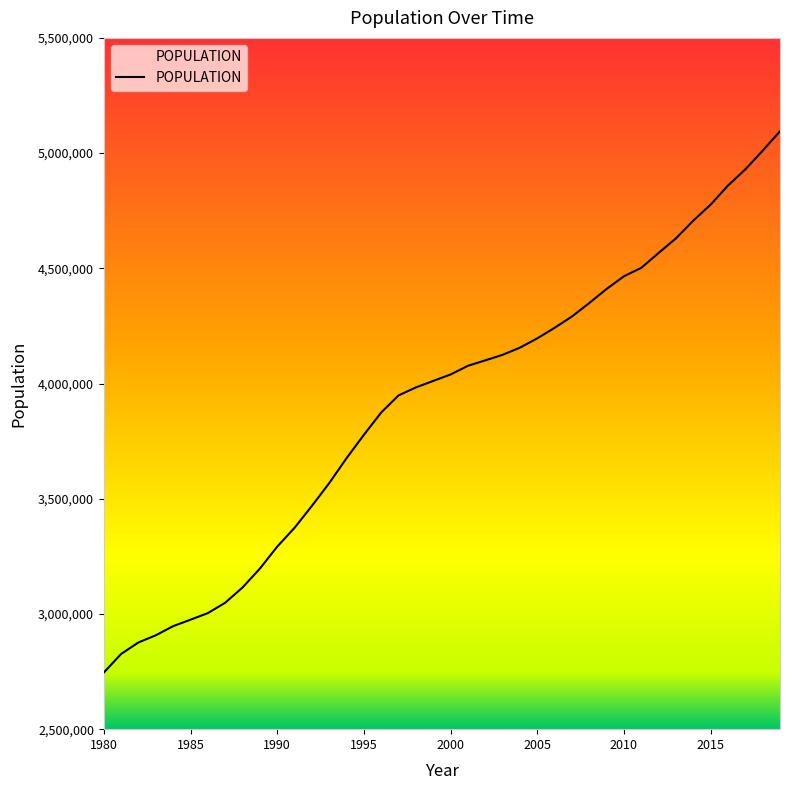

Reading left to right, transcribe all the data shown in this chart.

2745861	2826558	2876513	2907502	2947181	2975131	3003621	3048651	3114761	3196725	3292111	3373787	3468802	3567772	3676075	3777390	3874317	3948583	3983113	4011375	4039230	4076950	4100564	4124482	4155651	4196062	4241794	4290984	4349336	4410506	4465546	4502104	4566769	4630077	4707103	4776388	4859250	4929384	5010476	5094796